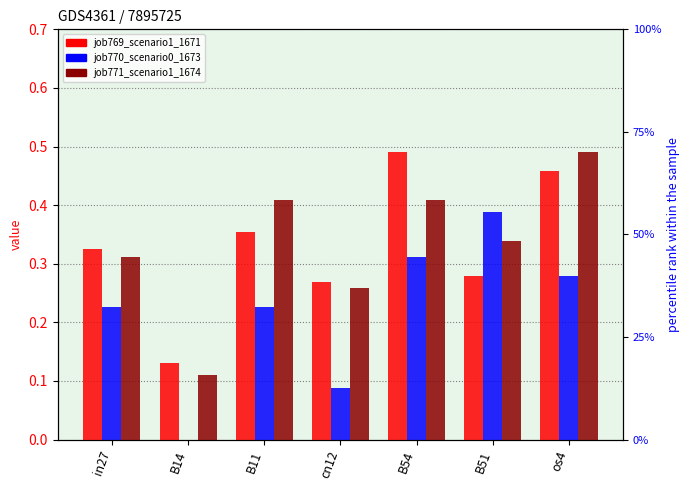

Which series has the largest range (max minus min)?

job770_scenario0_1673